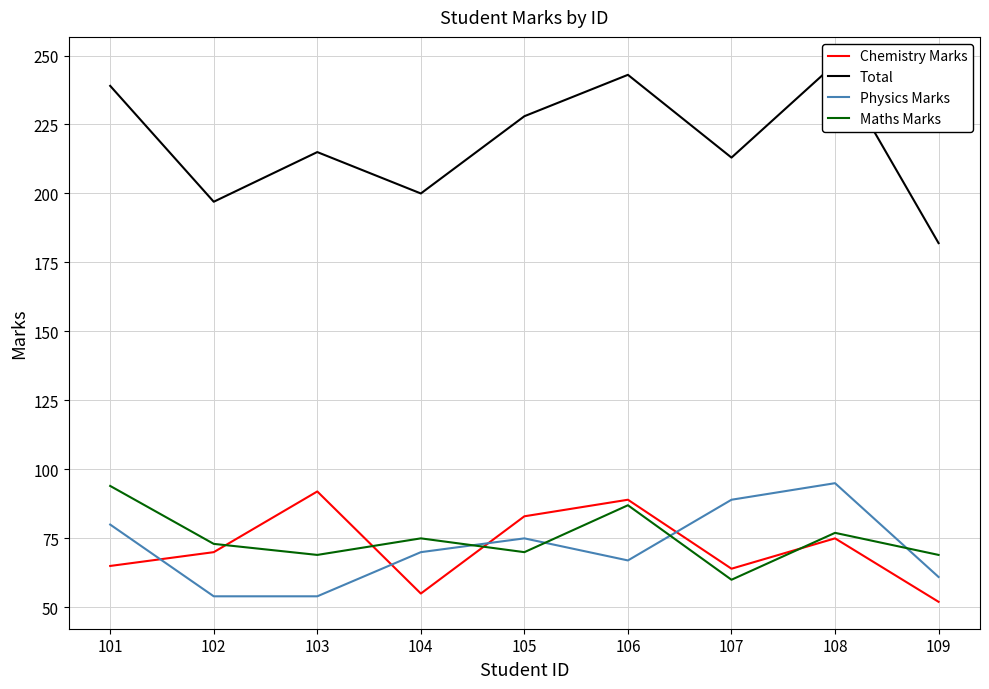

What is the approximate value of Physics Marks at 101, to the nearest 5?

80